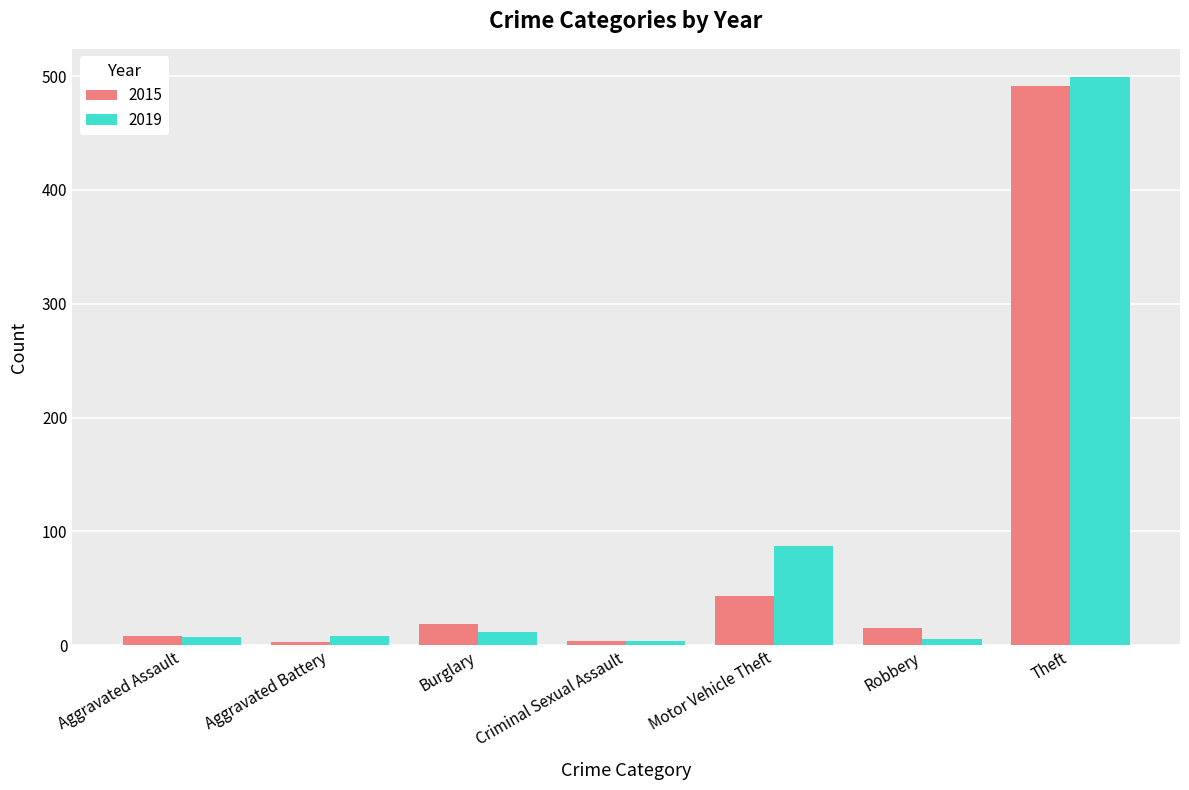

True or false: 2019 has a value of 499 at Theft.

True